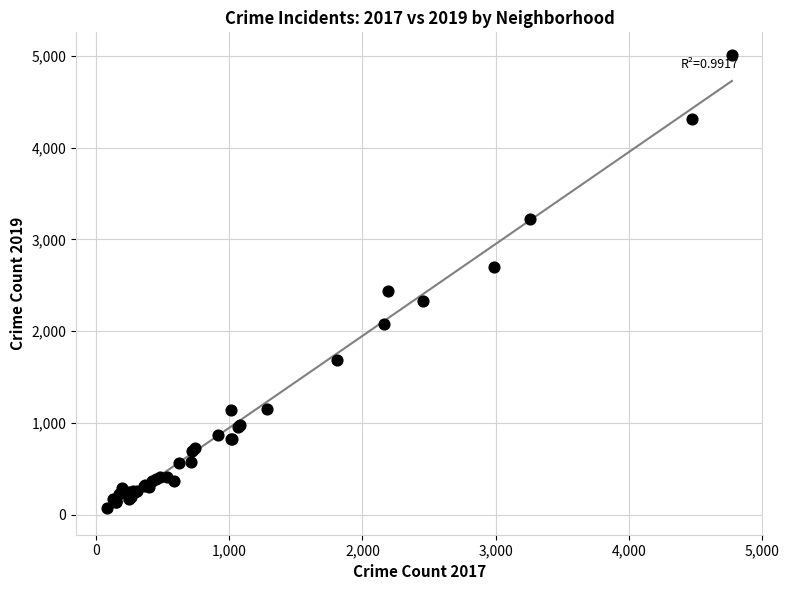

What Y value in the scatter plot is closest to 2542?

2441